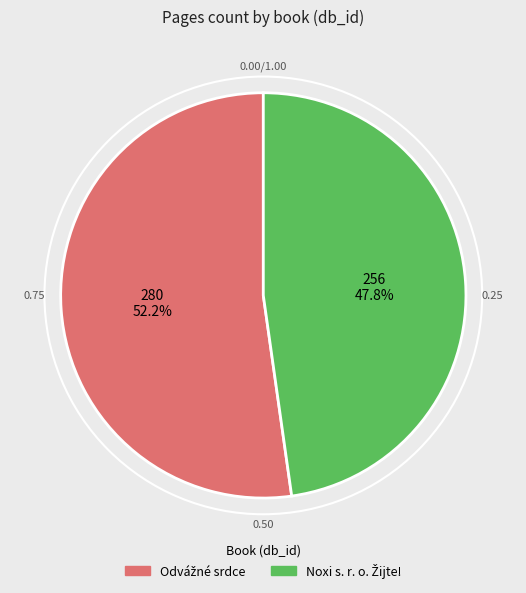

Does any single category account for the majority?

Yes